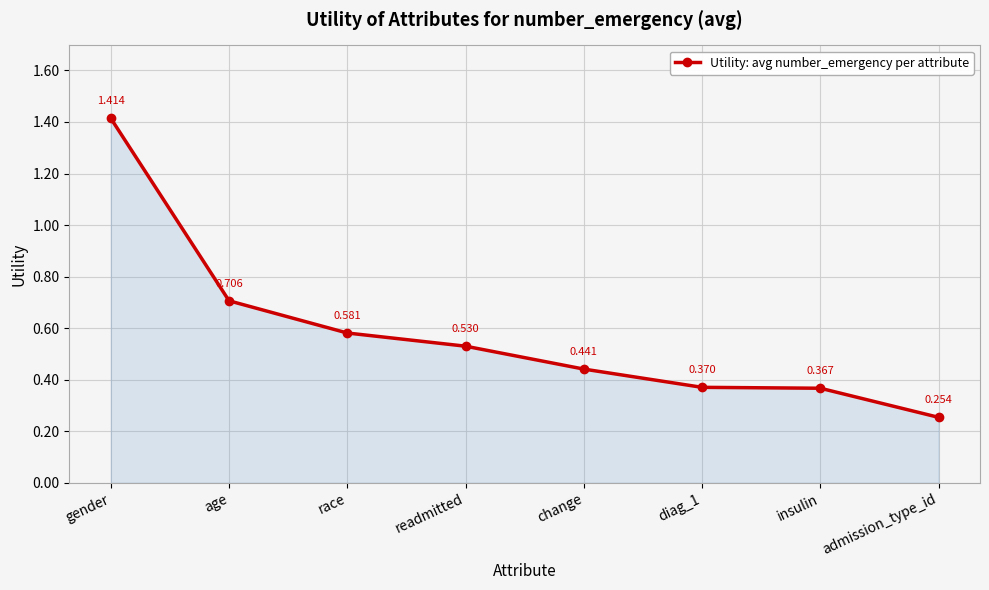

What is the label of the 1st point from the right?

admission_type_id